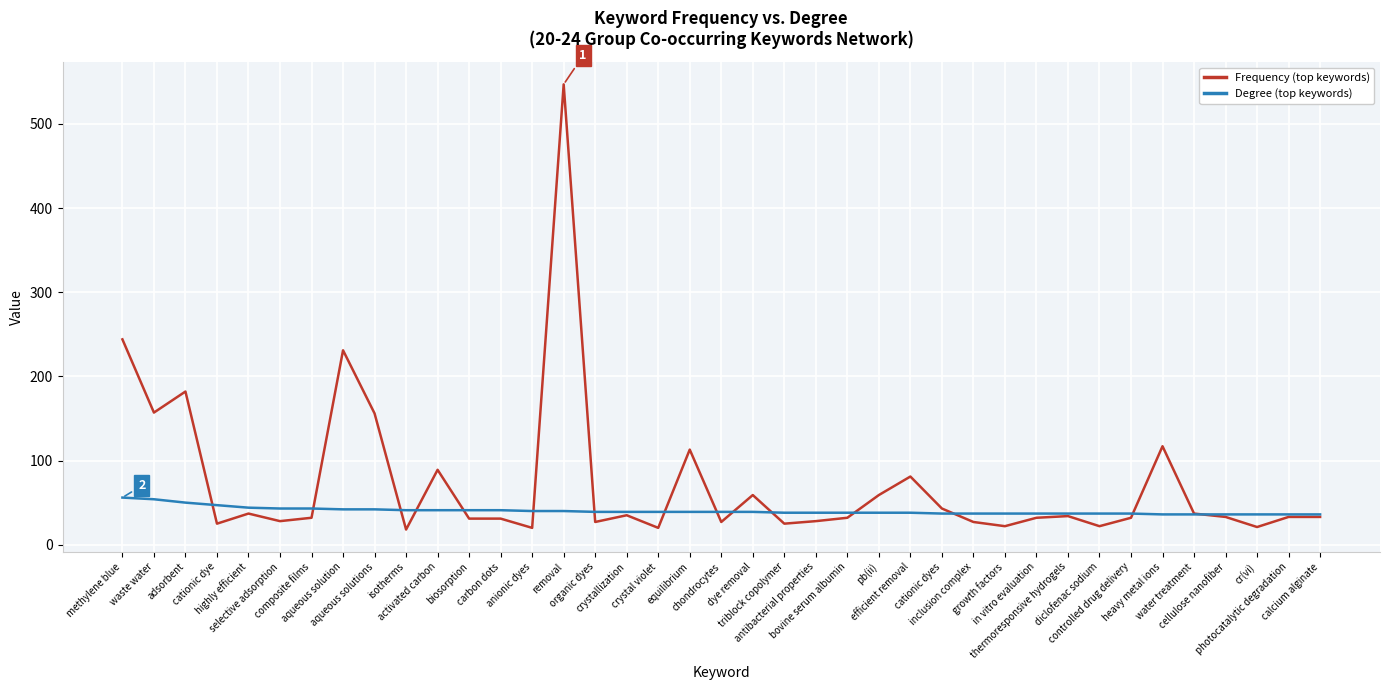

List the series in order of their peak value, lowest first.

Degree (top keywords), Frequency (top keywords)